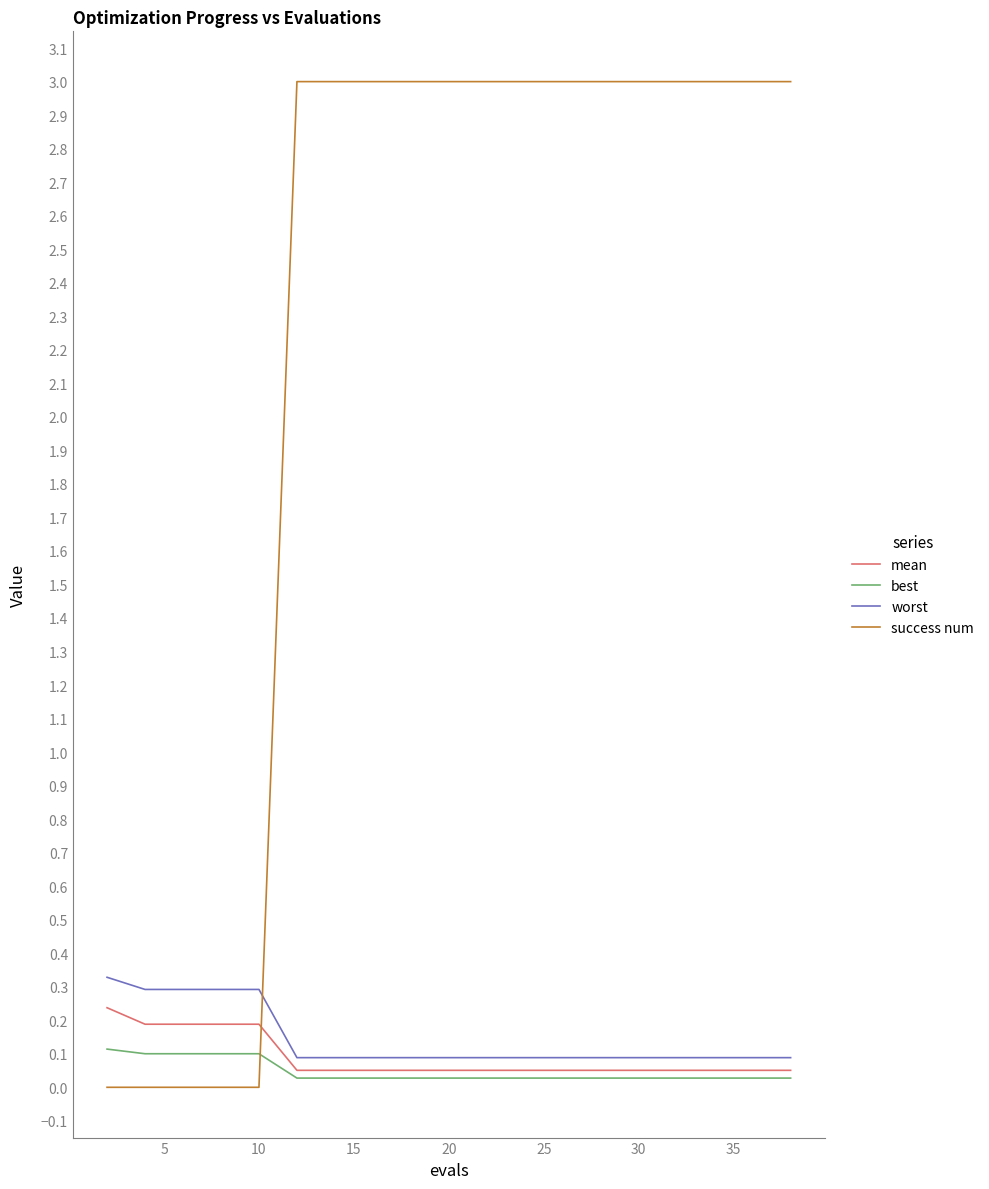

What is the highest value of the success num series?

3.0